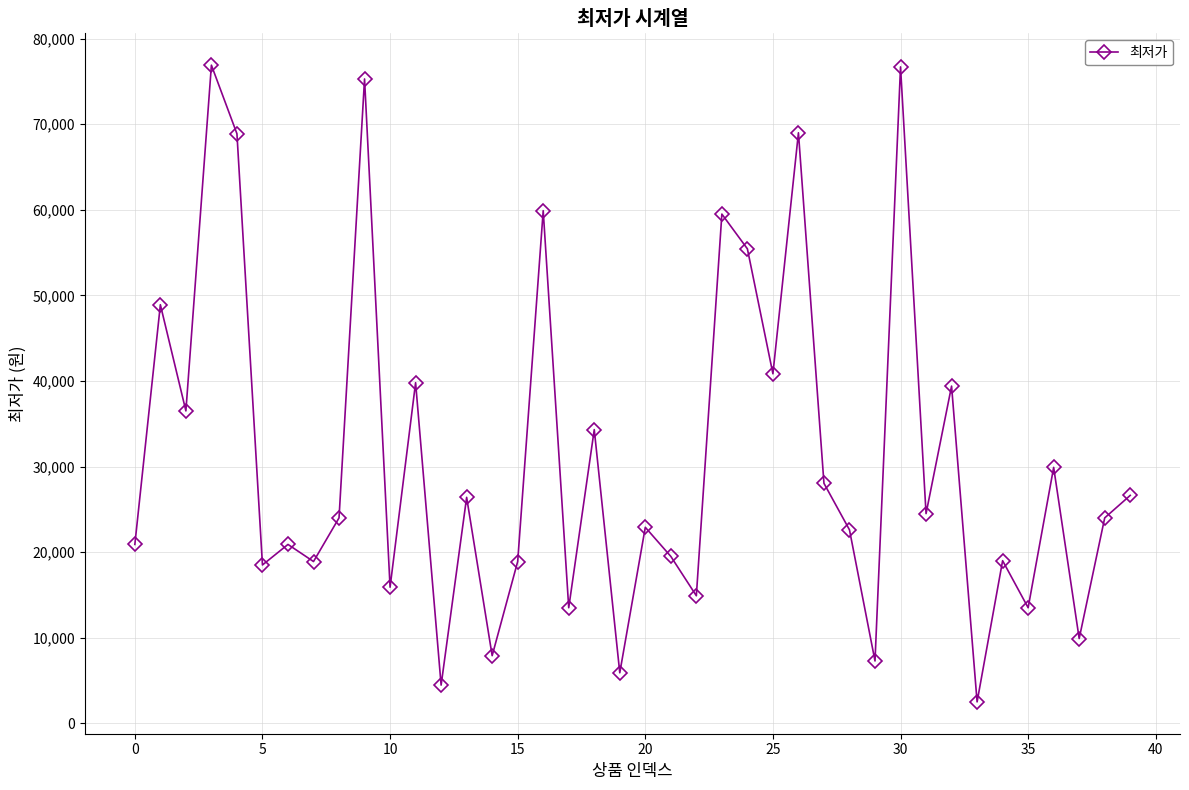

True or false: there are more than 2 points higher than both neighbors.

True